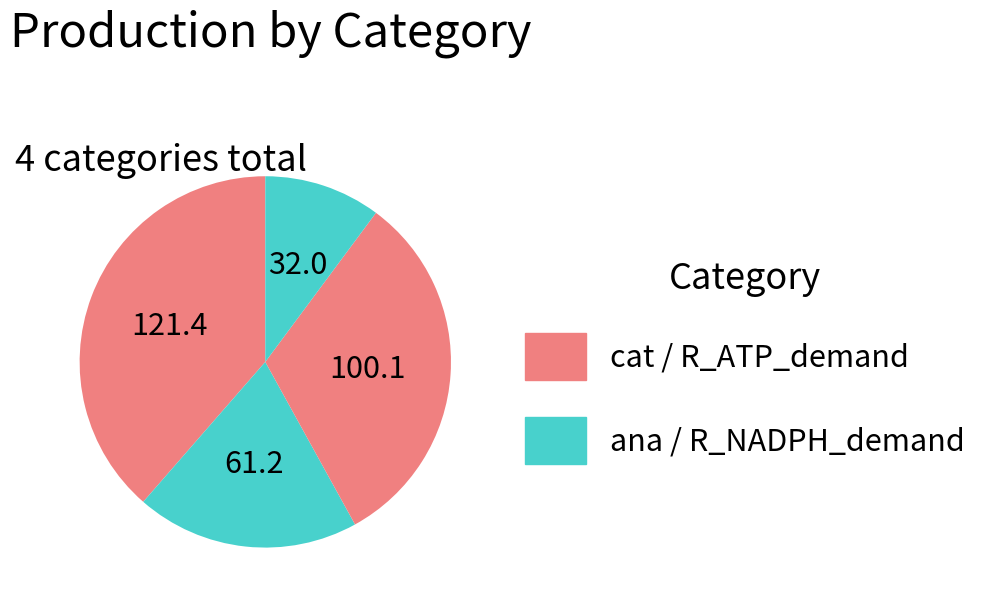

Count the number of slices in the pie.

4